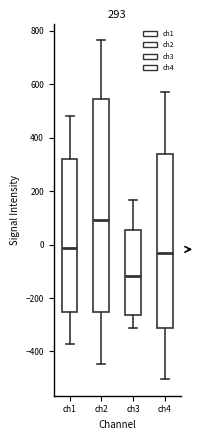

Which box's median line is the lowest?

ch3